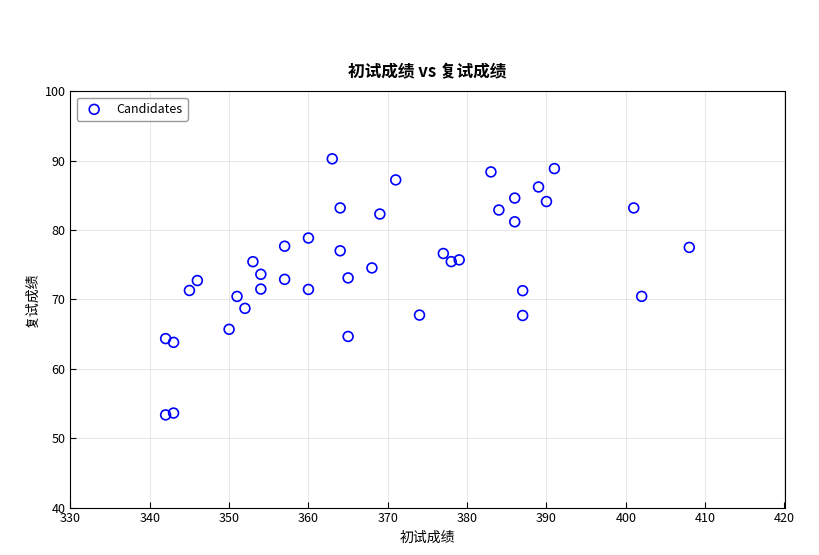

What is the range of Y values (max minus min)?

36.9